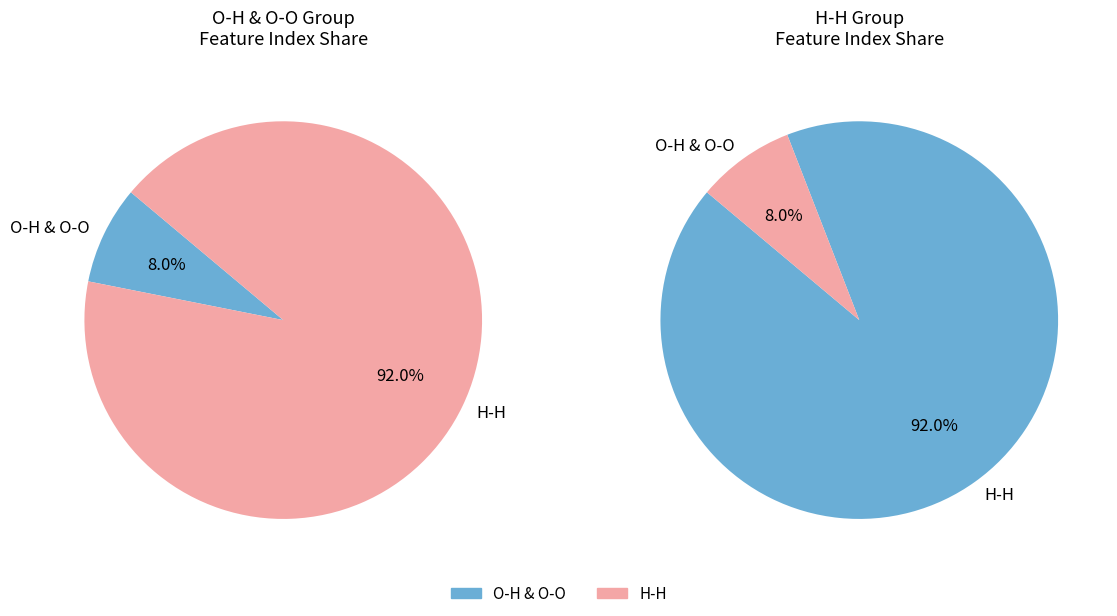

Is the sum of 6 and 9 greater than half?

No